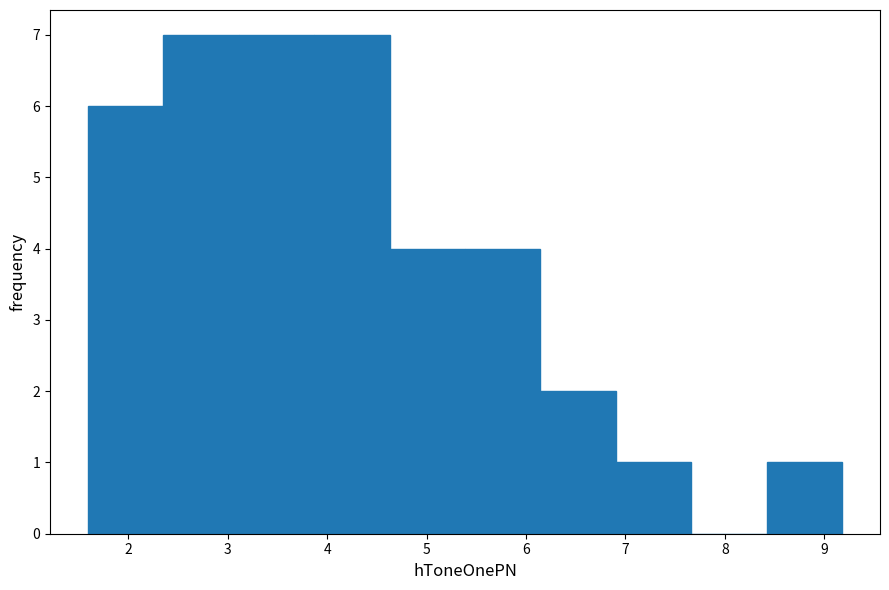

How tall is the bar that spans 8.4 to 9.2 on the x-axis? Neither the bar edges nor the heights are printed on the chart, so give them approximately, as read against the axes.

1